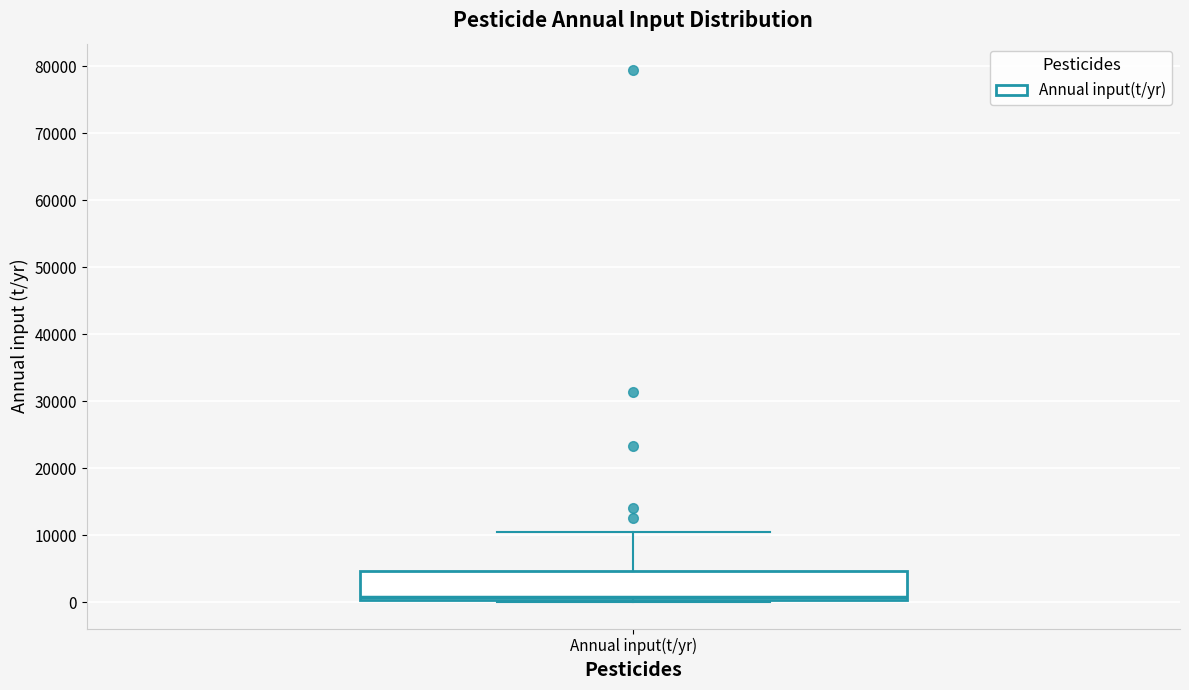

Read this box plot against the y-axis: the position of the median line, the range covered by the box, and the ends of both whiskers. The values are not printed on the chart, so give them approximately, as read against the axis.

median 1000, box 0 to 5000, whiskers 0 to 10000